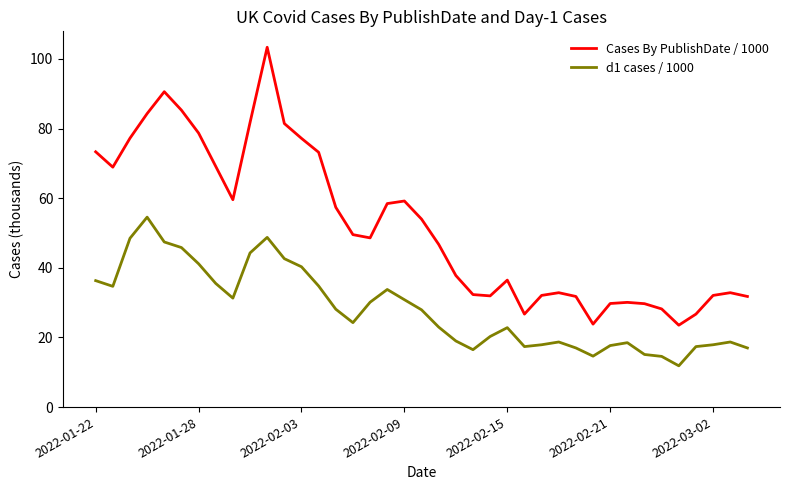

Rank the series by their maximum value, from lowest to highest.

d1 cases / 1000, Cases By PublishDate / 1000